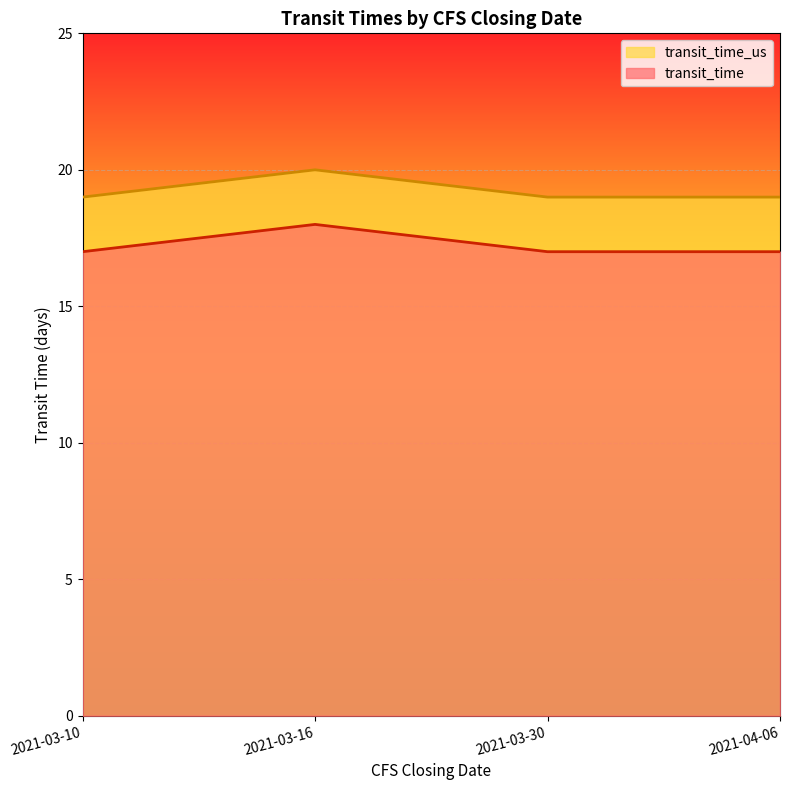

True or false: transit_time and transit_time_us cross at least once.

False